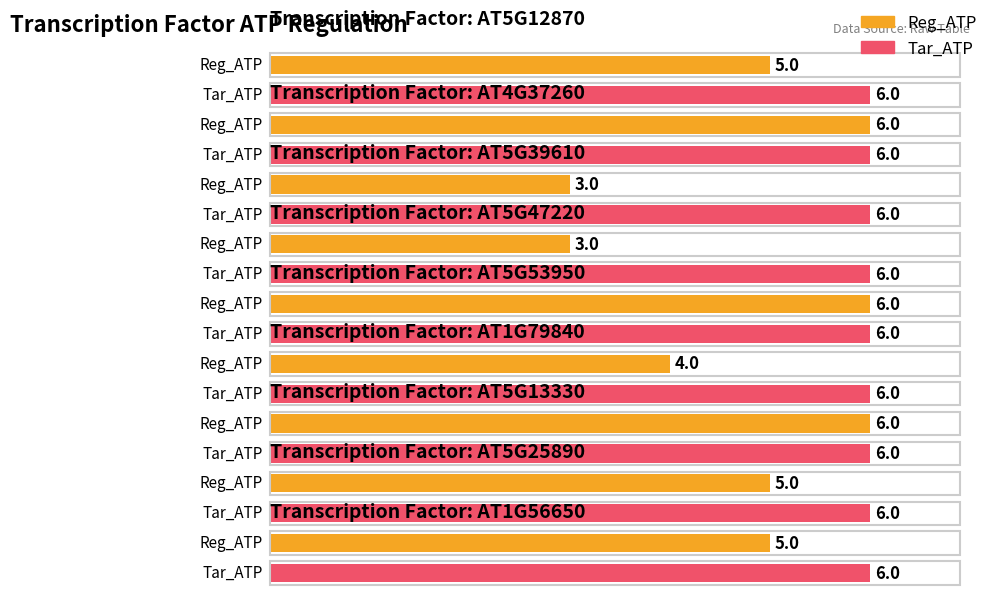

List the series in order of their peak value, lowest first.

Reg_ATP, Tar_ATP